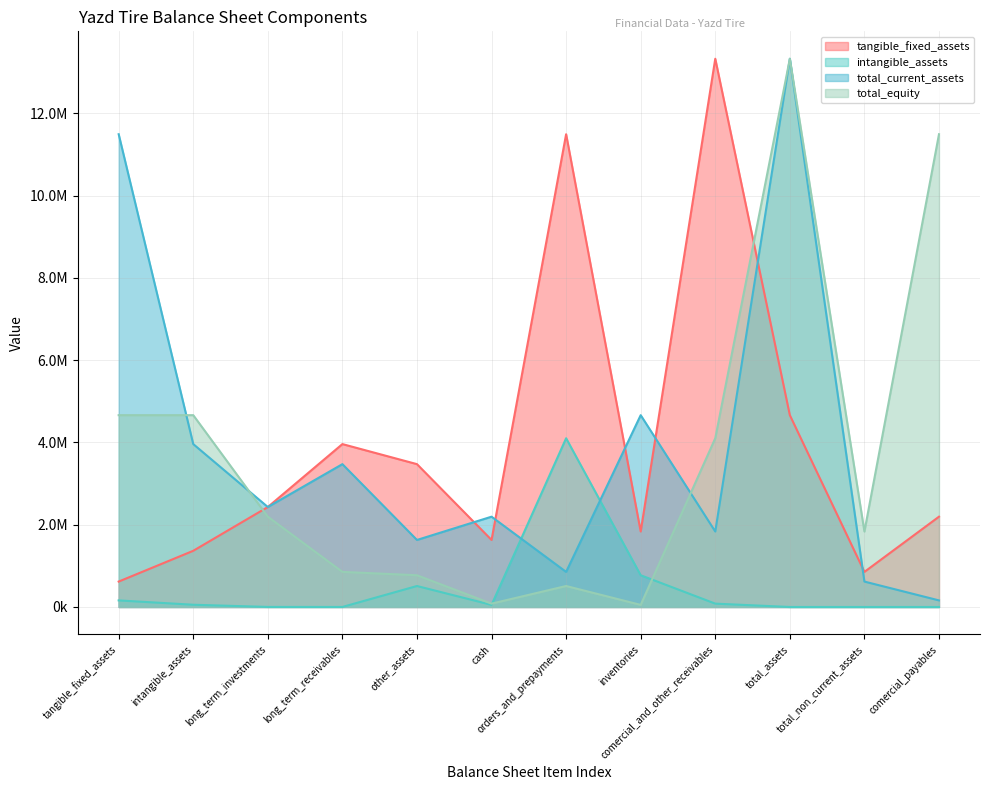

At other_assets, list the series in order from largest to smallest.

tangible_fixed_assets, total_current_assets, total_equity, intangible_assets